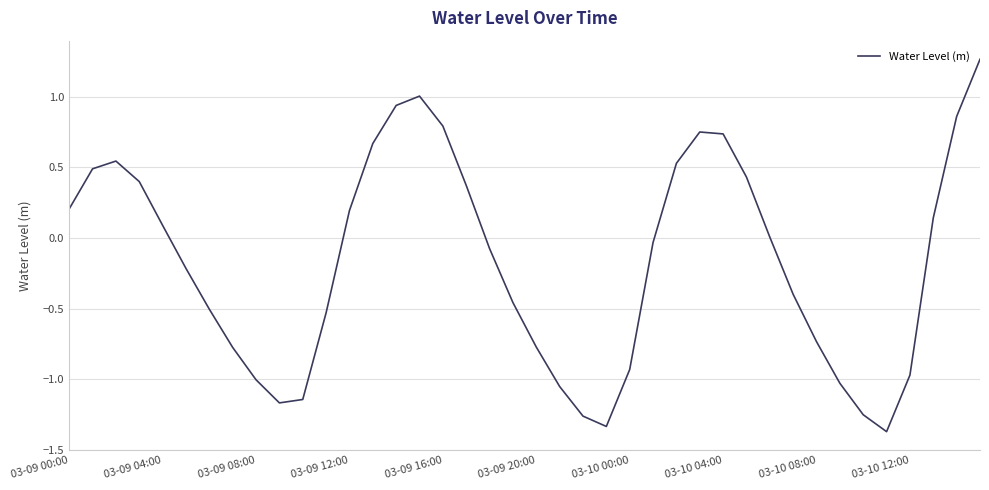

What is the smallest value displayed?

-1.4